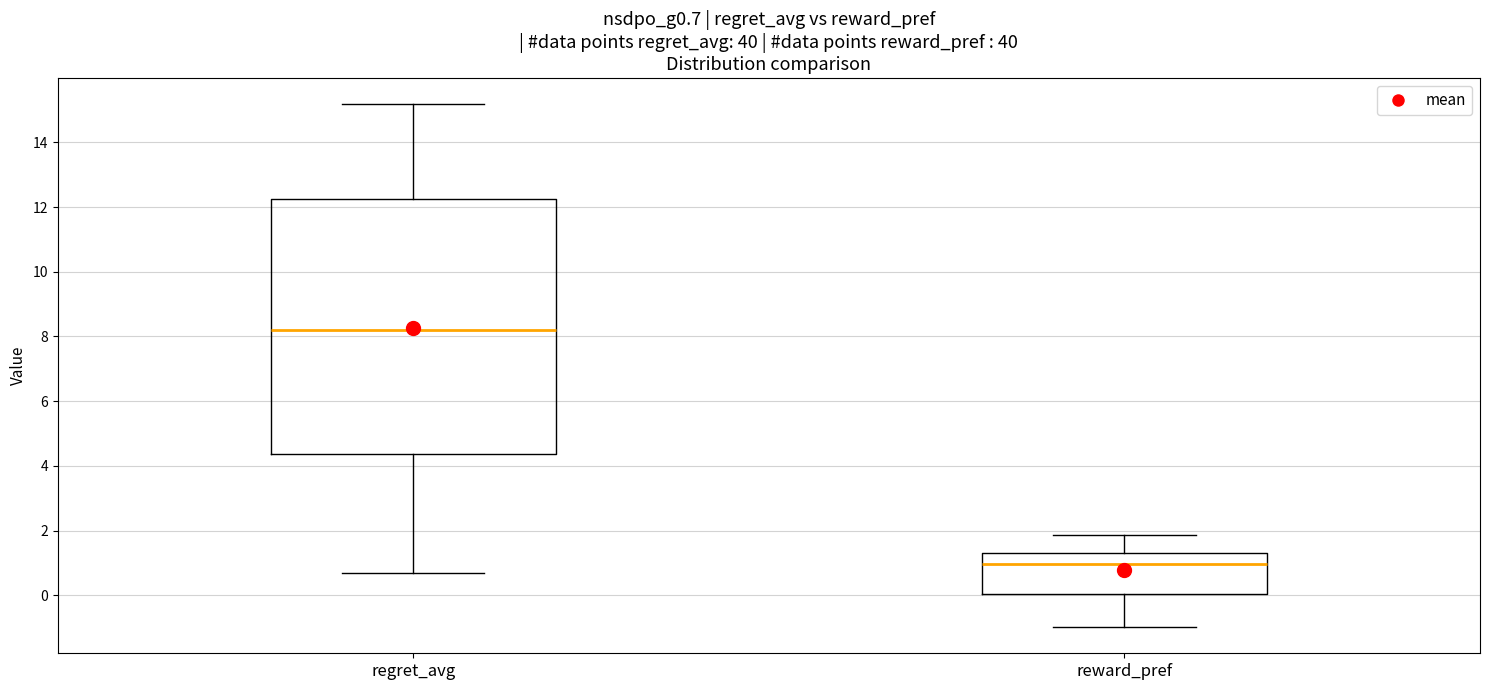

Reading left to right, transcribe this box plot: for each box, give where its median line is, the range the box spans, and where its two whiskers end, as read against the y-axis. The values are not printed on the chart, so give them approximately, as read against the axis.

regret_avg: median 8.2, box 4.4 to 12.2, whiskers 0.6 to 15.2
reward_pref: median 1.0, box 0.0 to 1.2, whiskers -1.0 to 1.8